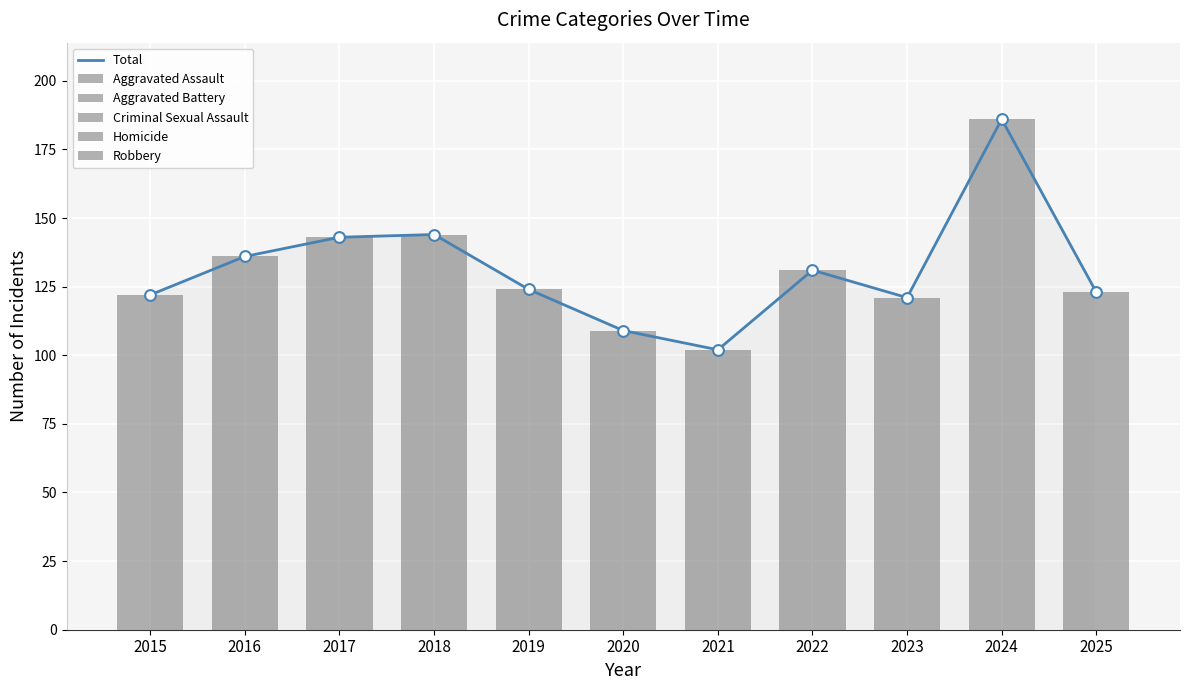

What is the total value across all series at 2016?

272